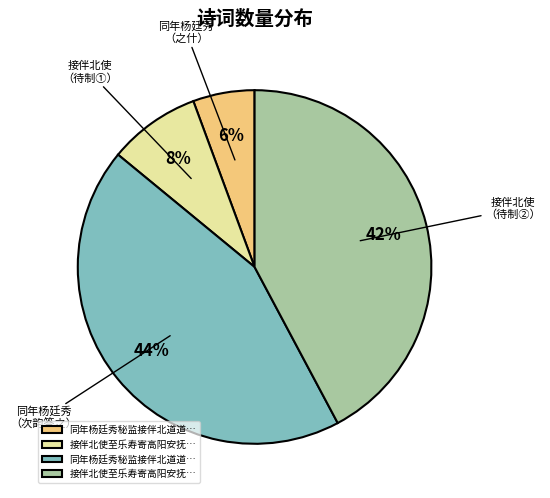

Does any single category account for the majority?

No